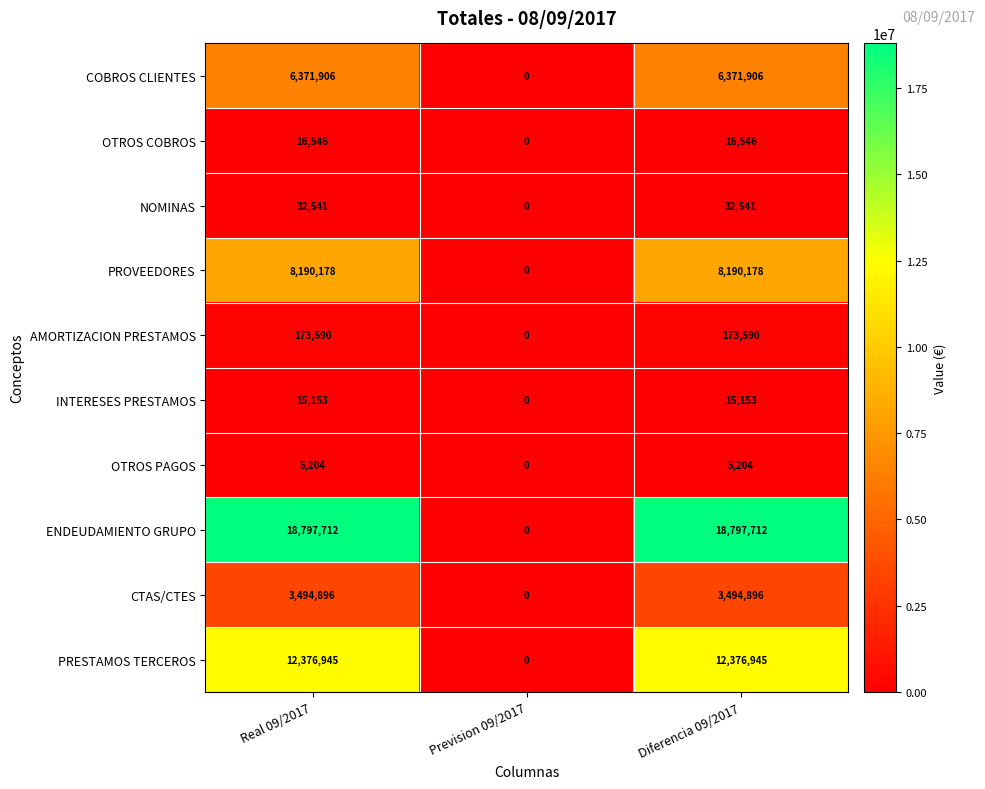

Reading left to right, transcribe all the data shown in this chart.

COBROS CLIENTES: Real 09/2017=6371906	Prevision 09/2017=0	Diferencia 09/2017=6371906
OTROS COBROS: Real 09/2017=16546	Prevision 09/2017=0	Diferencia 09/2017=16546
NOMINAS: Real 09/2017=32541	Prevision 09/2017=0	Diferencia 09/2017=32541
PROVEEDORES: Real 09/2017=8190178	Prevision 09/2017=0	Diferencia 09/2017=8190178
AMORTIZACION PRESTAMOS: Real 09/2017=173590	Prevision 09/2017=0	Diferencia 09/2017=173590
INTERESES PRESTAMOS: Real 09/2017=15153	Prevision 09/2017=0	Diferencia 09/2017=15153
OTROS PAGOS: Real 09/2017=5204	Prevision 09/2017=0	Diferencia 09/2017=5204
ENDEUDAMIENTO GRUPO: Real 09/2017=18797712	Prevision 09/2017=0	Diferencia 09/2017=18797712
CTAS/CTES: Real 09/2017=3494896	Prevision 09/2017=0	Diferencia 09/2017=3494896
PRESTAMOS TERCEROS: Real 09/2017=12376945	Prevision 09/2017=0	Diferencia 09/2017=12376945